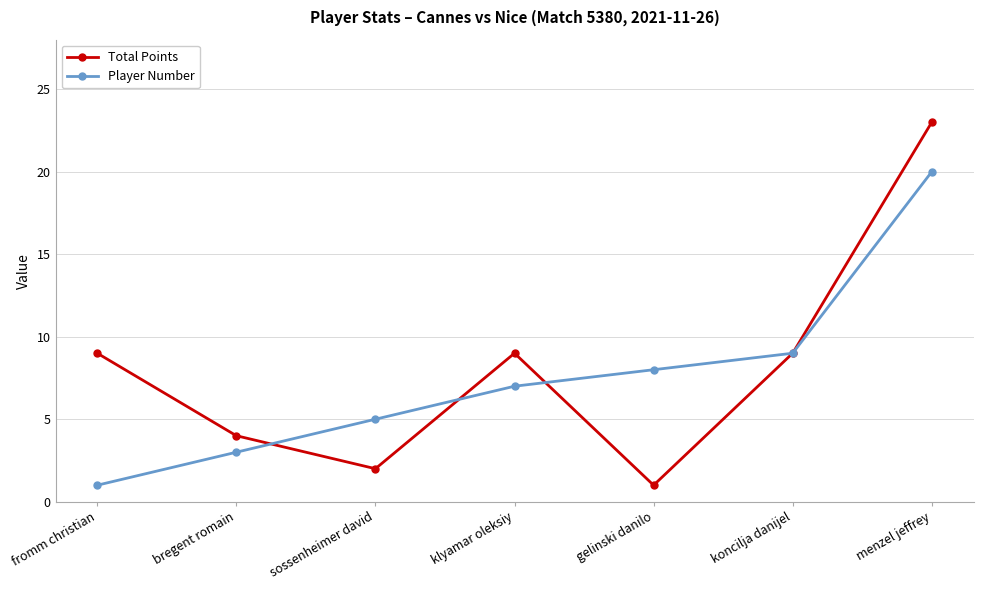

Reading left to right, list all the values displayed in this chart.

Total Points: 9	4	2	9	1	9	23
Player Number: 1	3	5	7	8	9	20